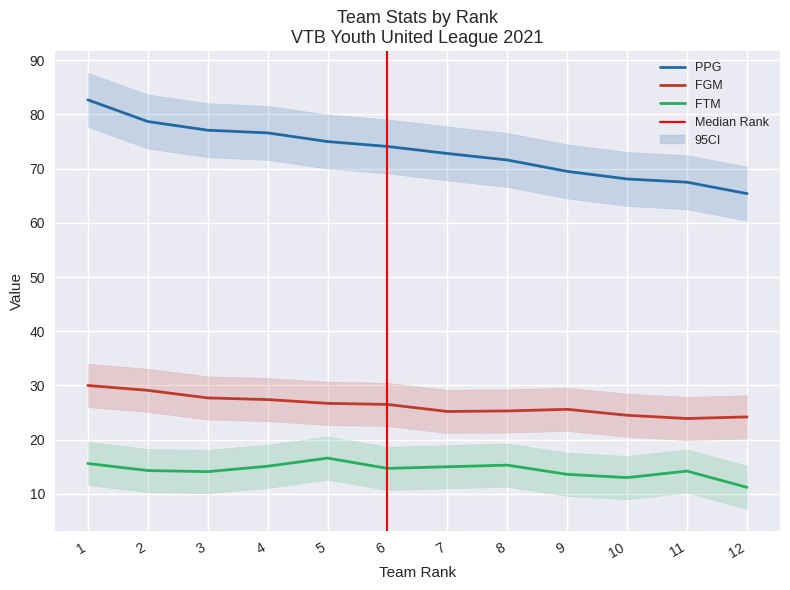

What is the difference between the highest and lowest values at 5?

58.4